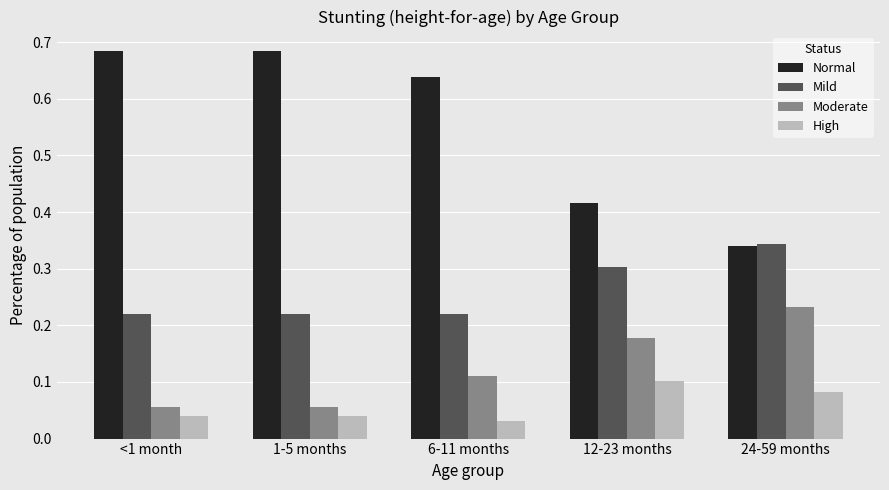

At which label does Moderate reach its peak?

24-59 months